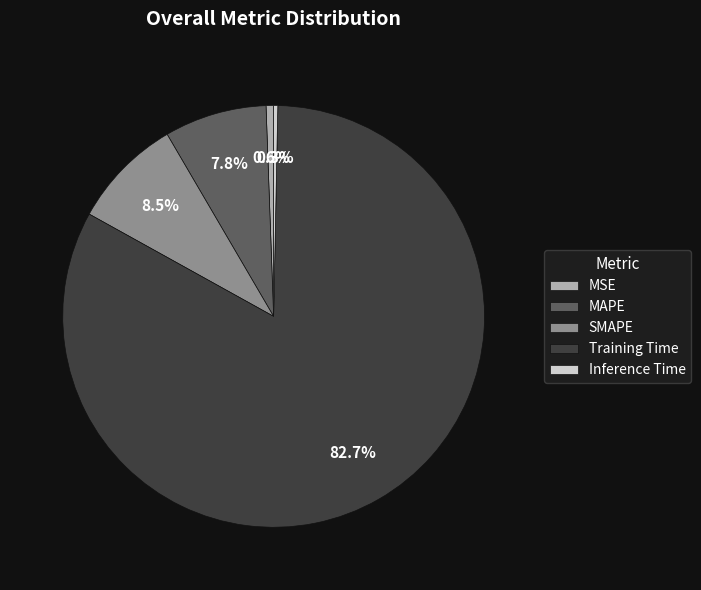

What percentage do MSE and Inference Time together represent?

0.9%